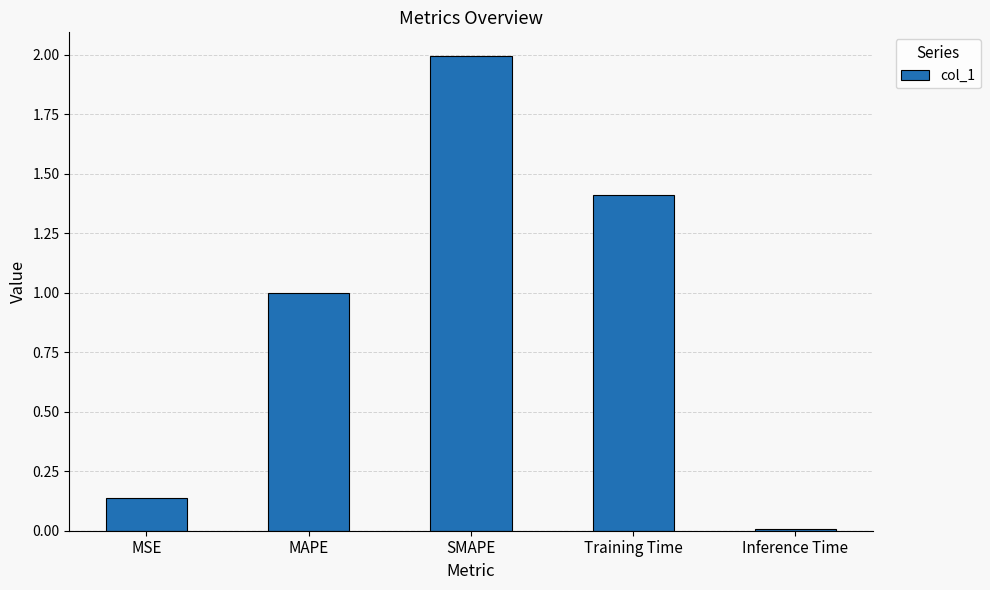

The value at MAPE is 1.0. True or false?

True